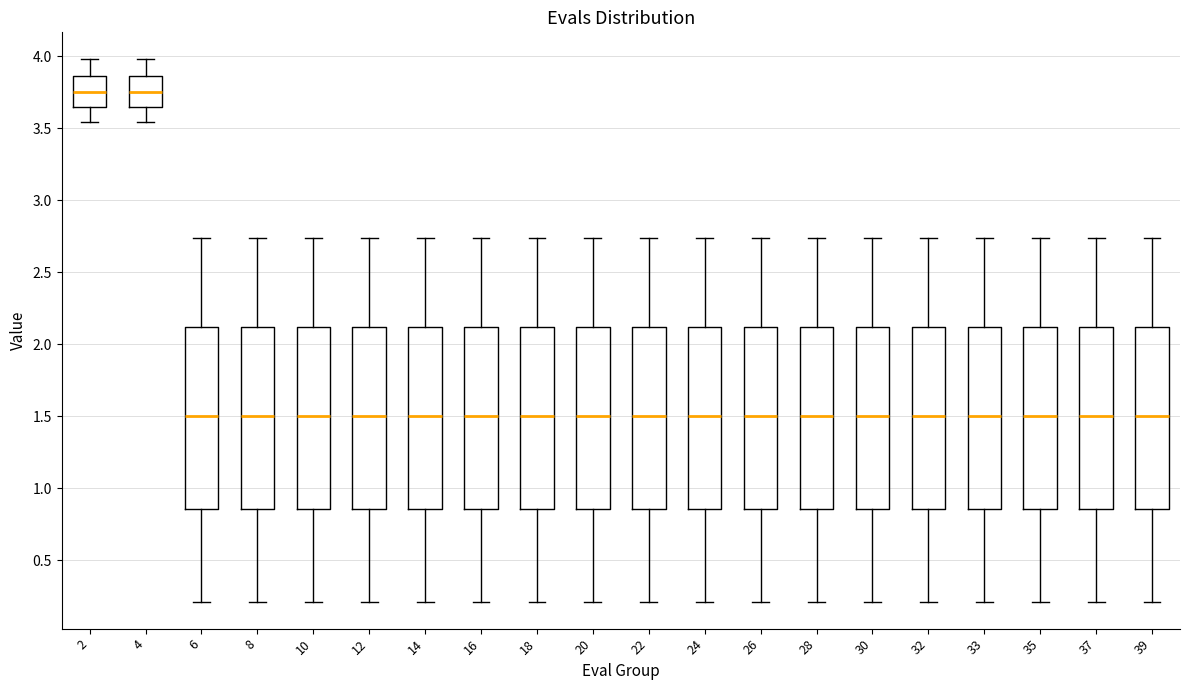

Reading left to right, read every box against the y-axis: the position of its median line, the range the box covers, and the ends of its whiskers. The values are not printed on the chart, so give them approximately, as read against the axis.

2: median 3.75, box 3.65 to 3.85, whiskers 3.55 to 4.00
4: median 3.75, box 3.65 to 3.85, whiskers 3.55 to 4.00
6: median 1.50, box 0.85 to 2.10, whiskers 0.20 to 2.75
8: median 1.50, box 0.85 to 2.10, whiskers 0.20 to 2.75
10: median 1.50, box 0.85 to 2.10, whiskers 0.20 to 2.75
12: median 1.50, box 0.85 to 2.10, whiskers 0.20 to 2.75
14: median 1.50, box 0.85 to 2.10, whiskers 0.20 to 2.75
16: median 1.50, box 0.85 to 2.10, whiskers 0.20 to 2.75
18: median 1.50, box 0.85 to 2.10, whiskers 0.20 to 2.75
20: median 1.50, box 0.85 to 2.10, whiskers 0.20 to 2.75
22: median 1.50, box 0.85 to 2.10, whiskers 0.20 to 2.75
24: median 1.50, box 0.85 to 2.10, whiskers 0.20 to 2.75
26: median 1.50, box 0.85 to 2.10, whiskers 0.20 to 2.75
28: median 1.50, box 0.85 to 2.10, whiskers 0.20 to 2.75
30: median 1.50, box 0.85 to 2.10, whiskers 0.20 to 2.75
32: median 1.50, box 0.85 to 2.10, whiskers 0.20 to 2.75
33: median 1.50, box 0.85 to 2.10, whiskers 0.20 to 2.75
35: median 1.50, box 0.85 to 2.10, whiskers 0.20 to 2.75
37: median 1.50, box 0.85 to 2.10, whiskers 0.20 to 2.75
39: median 1.50, box 0.85 to 2.10, whiskers 0.20 to 2.75